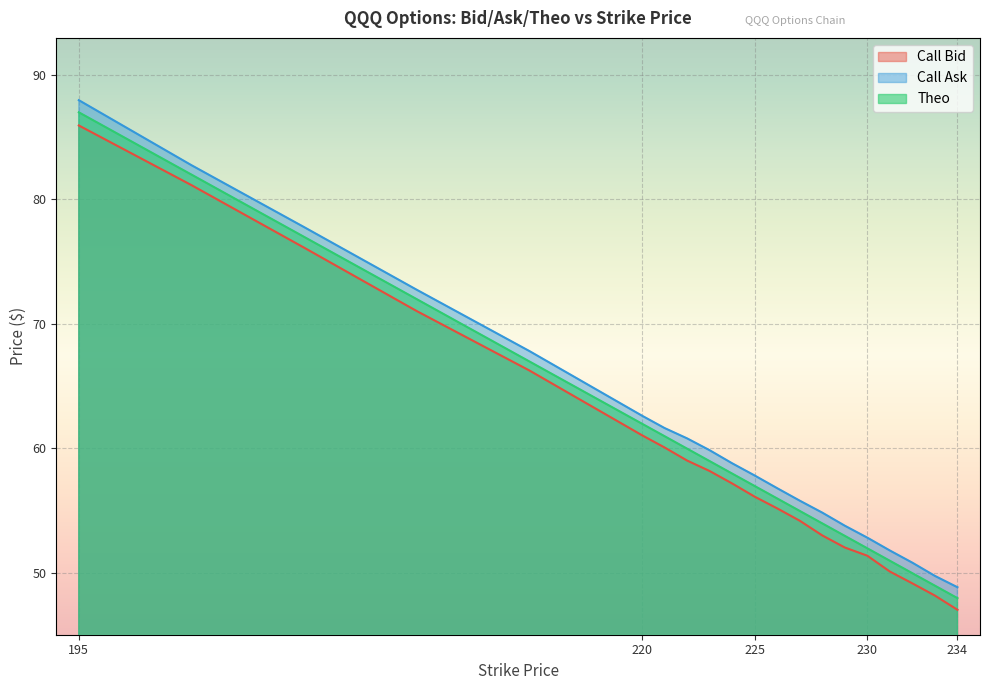

At which category is the sum across all series the highest?

195